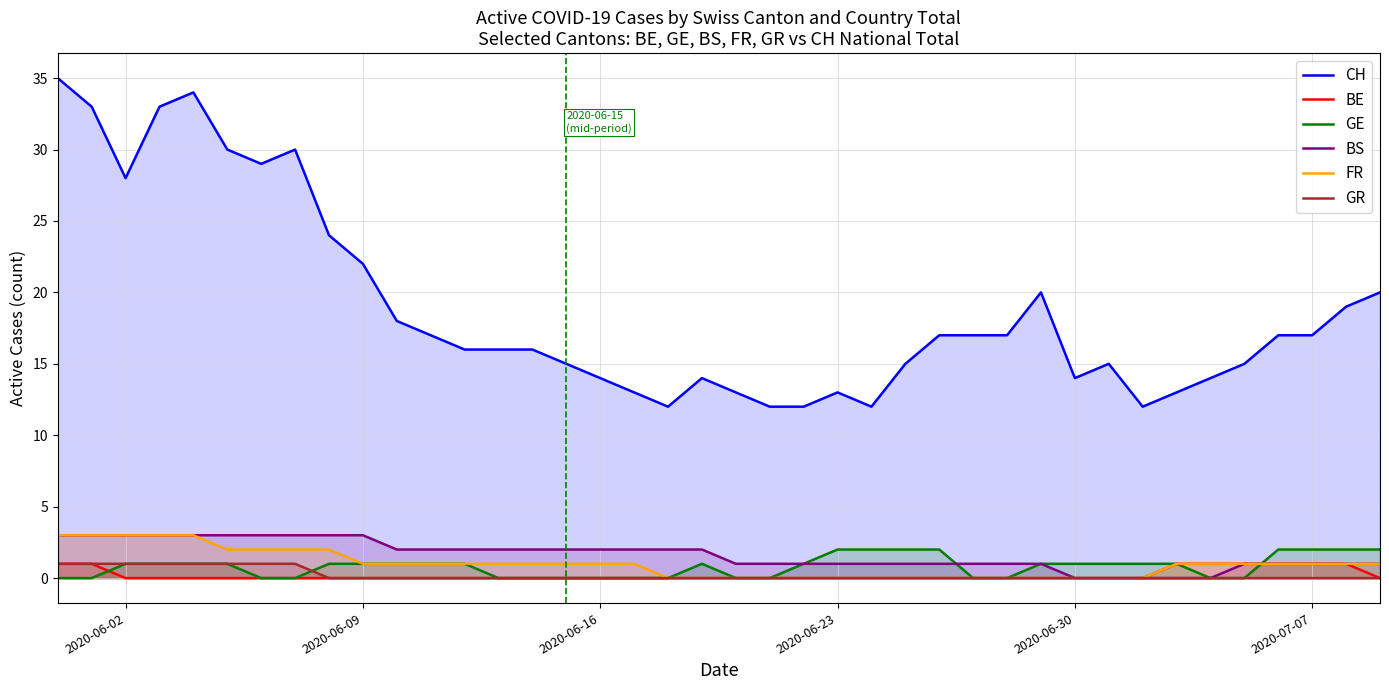

What is the difference between the second highest and minimum values in the GE series?

2